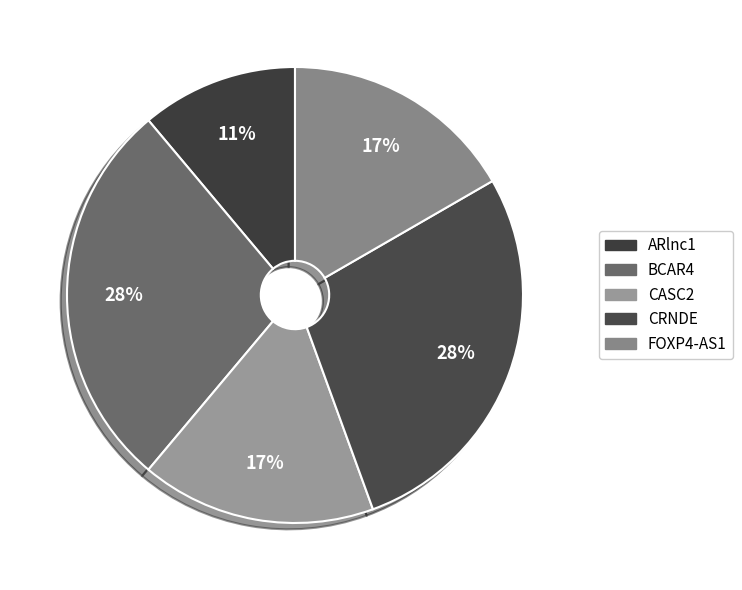

Does CASC2 account for over 50% of the chart?

No